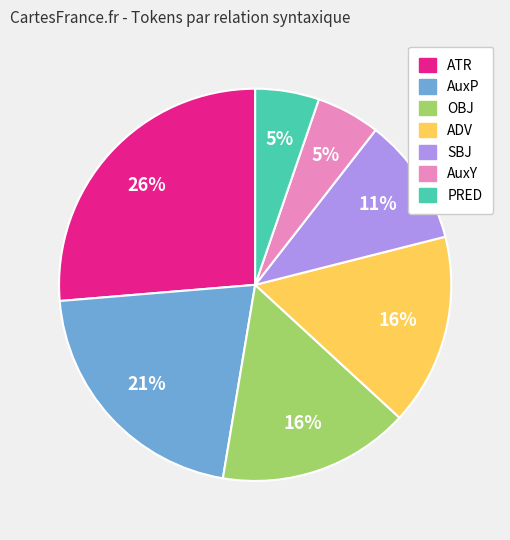

True or false: SBJ accounts for 11% of the total.

True